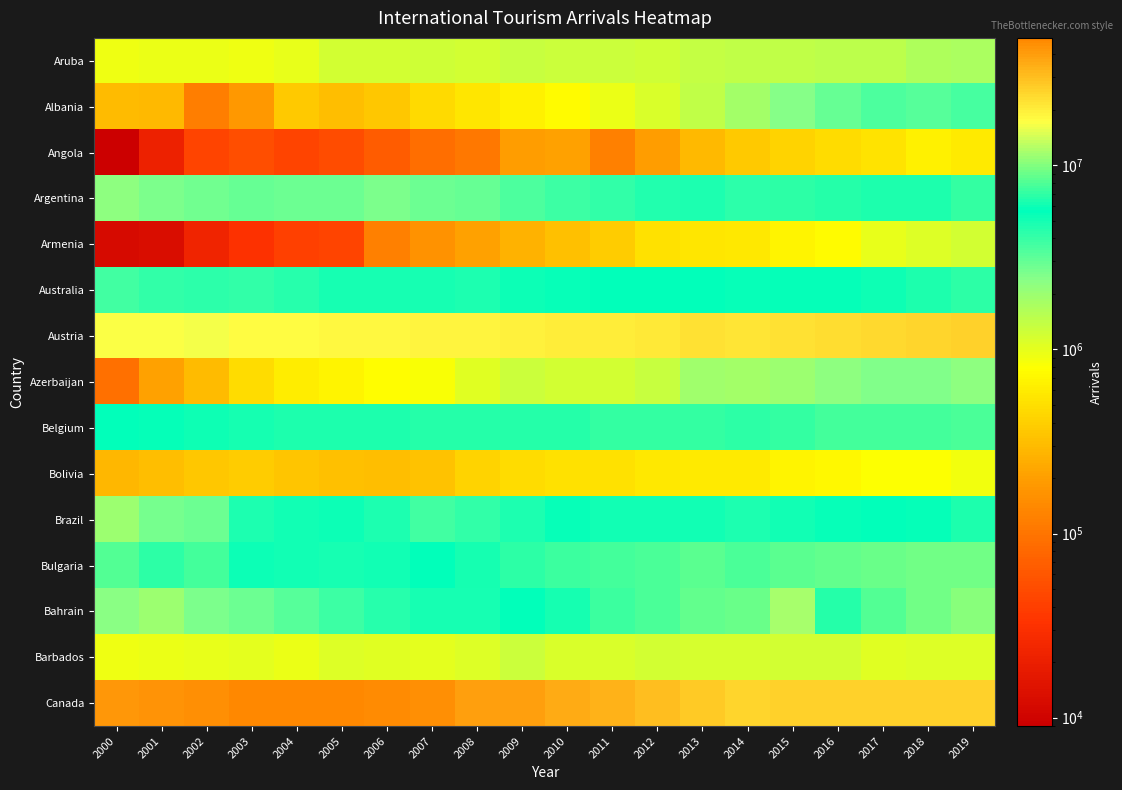

What is the spread (max minus min) of values at 2001?

43243000